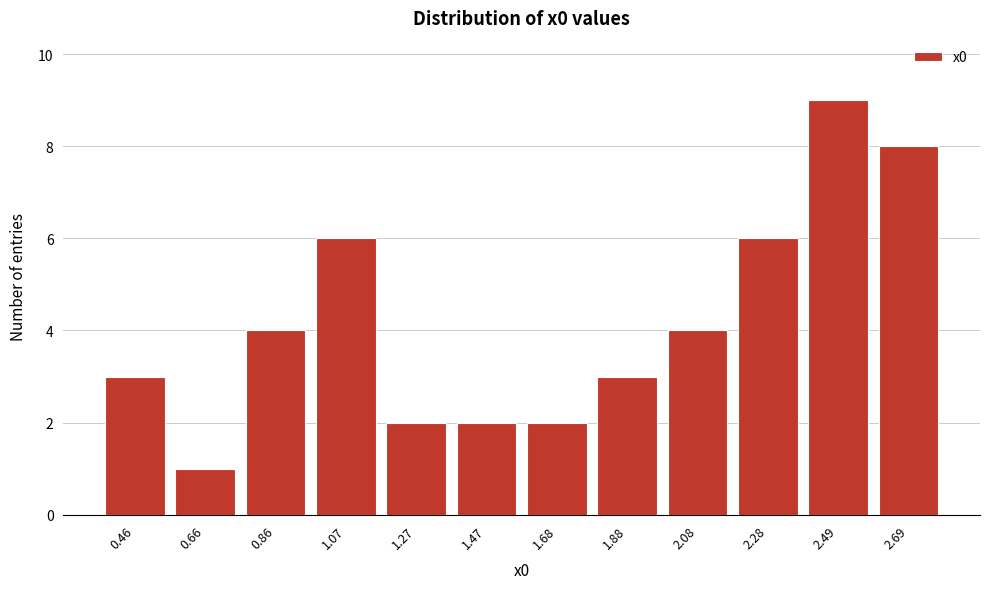

Reading left to right, transcribe all the data shown in this chart.

3	1	4	6	2	2	2	3	4	6	9	8